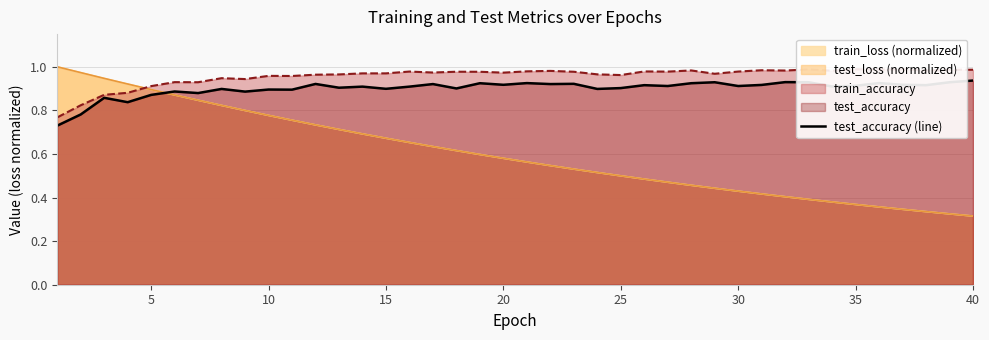

Which series ends up on top after the final intersection of test_accuracy (line) and test_loss (normalized)?

test_accuracy (line)